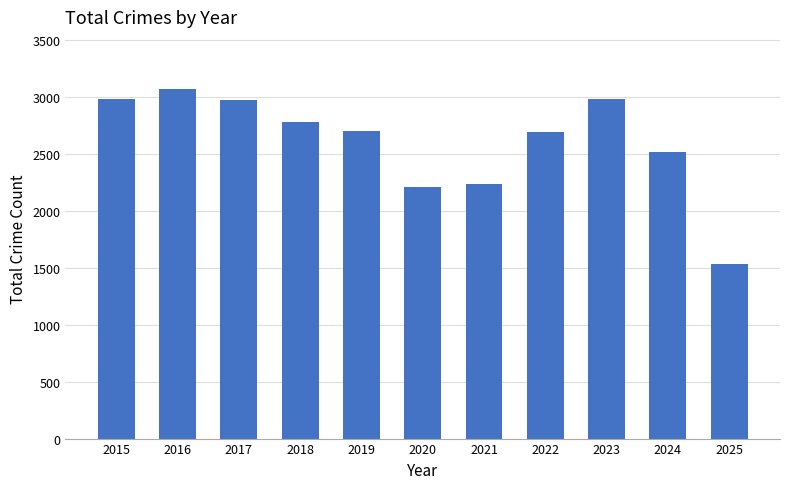

What is the sum of the values at 2018 and 2015?

5774